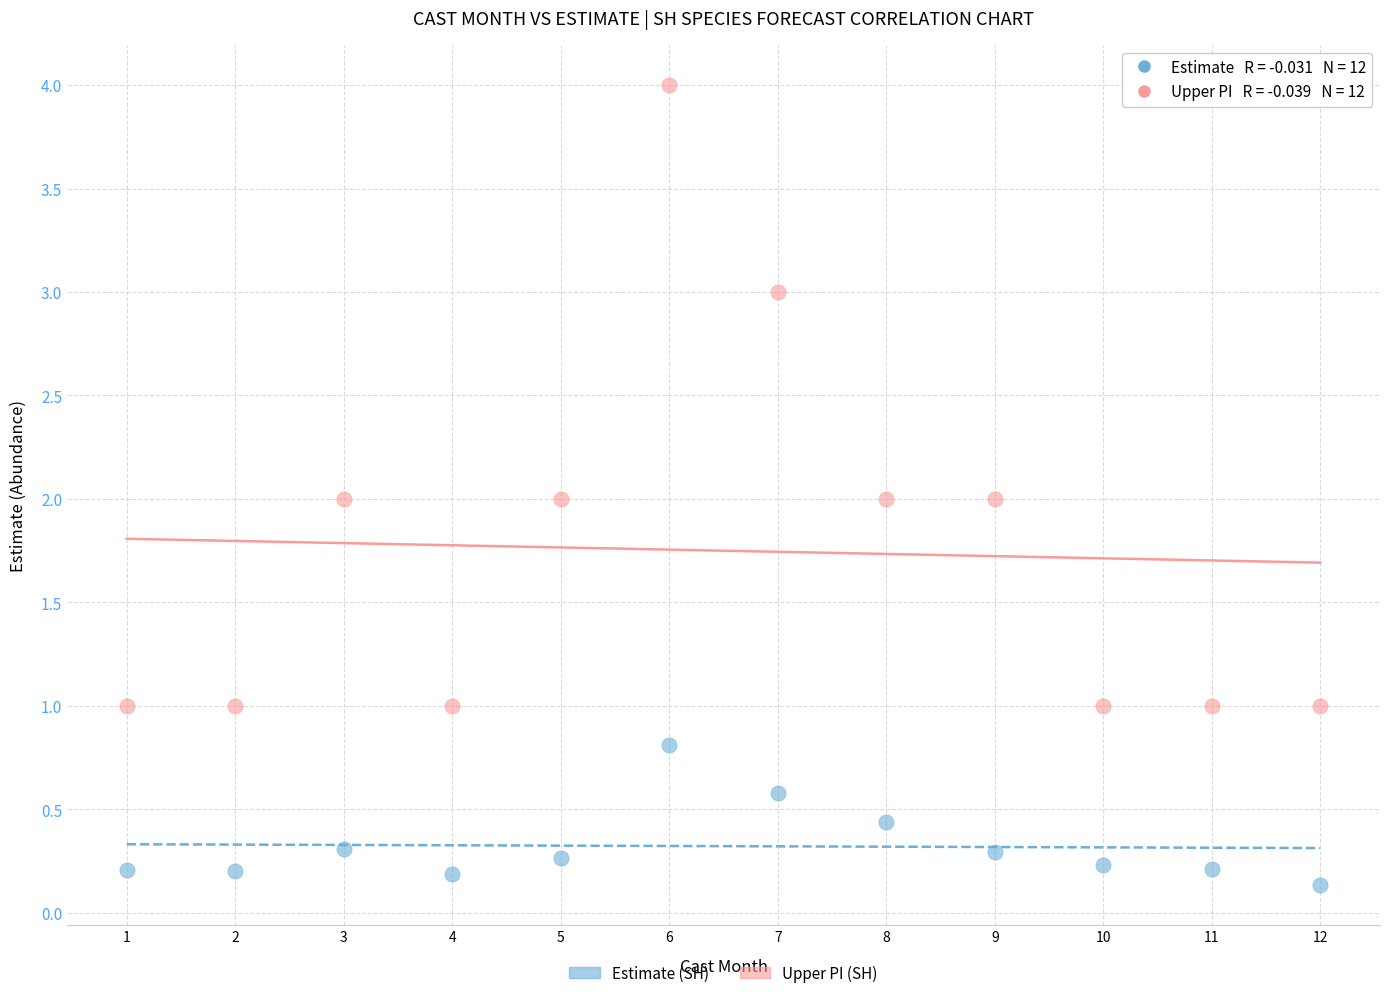

Which series has the widest spread of Y values?

Upper PI (SH)